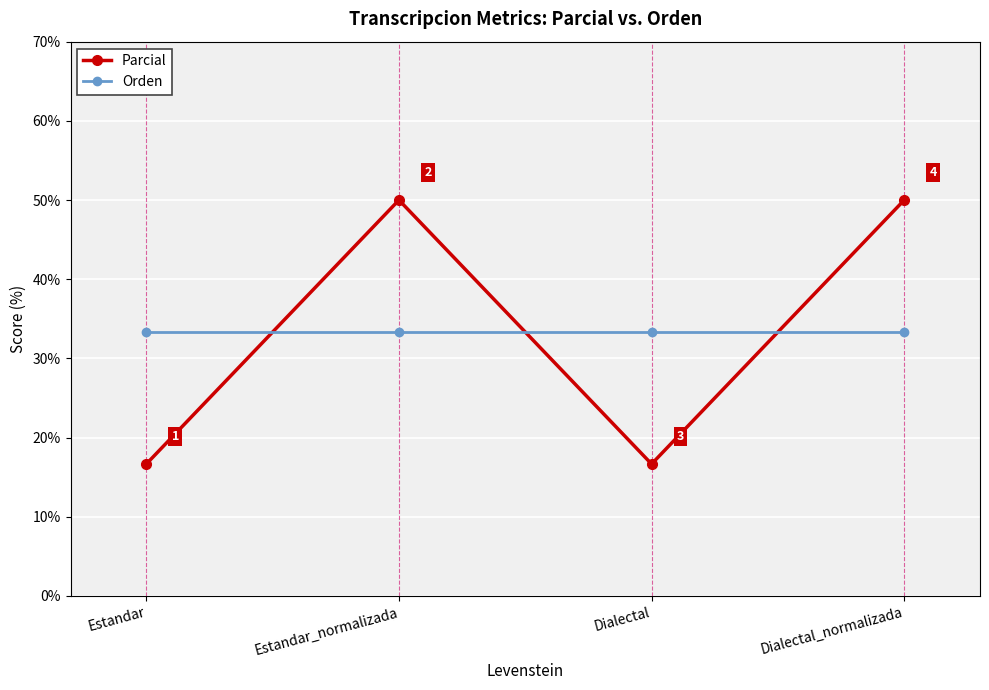

The Orden series shows 48.6 at Estandar. True or false?

False